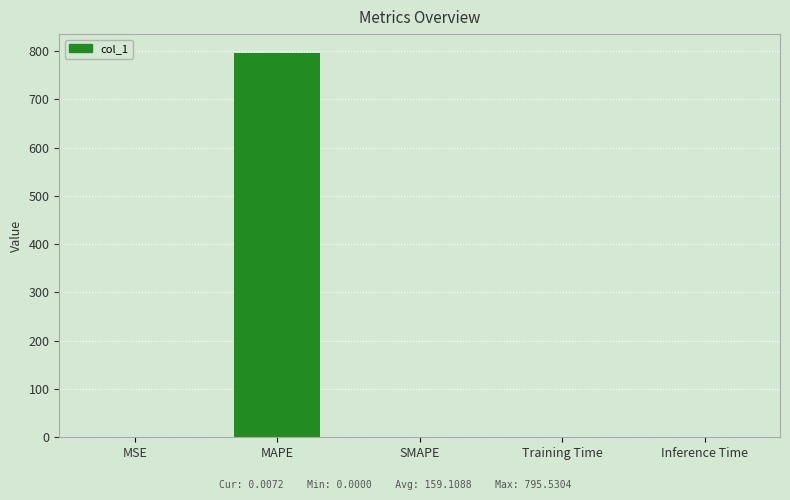

What is the change in value from MAPE to SMAPE?

-795.5